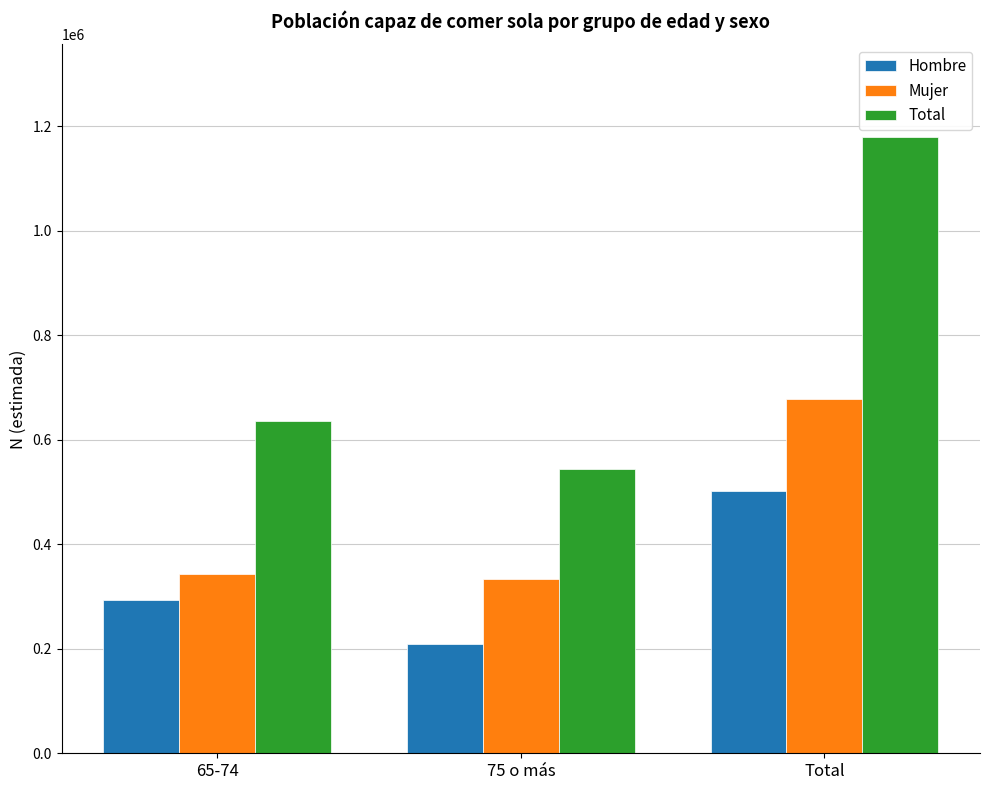

Count the Total values in the range 543791 to 1179308.

3